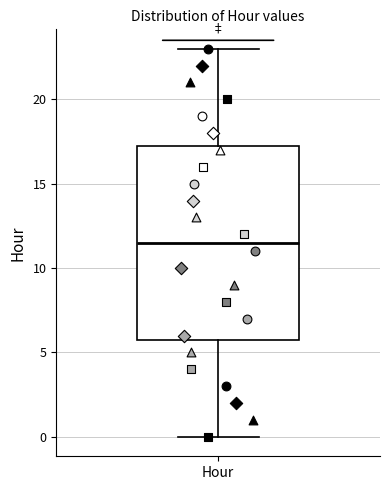

Where does the lower whisker of the box for Hour end on the y-axis? The values are not printed on the chart, so give them approximately, as read against the axis.

0.0